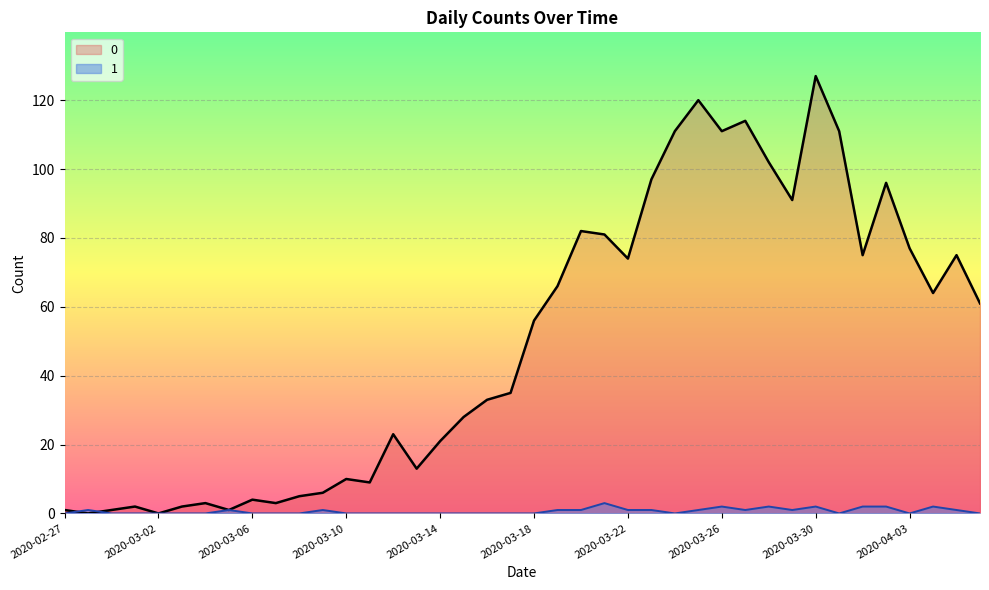

Where is 1 nearest to the value 1?

2020-02-28